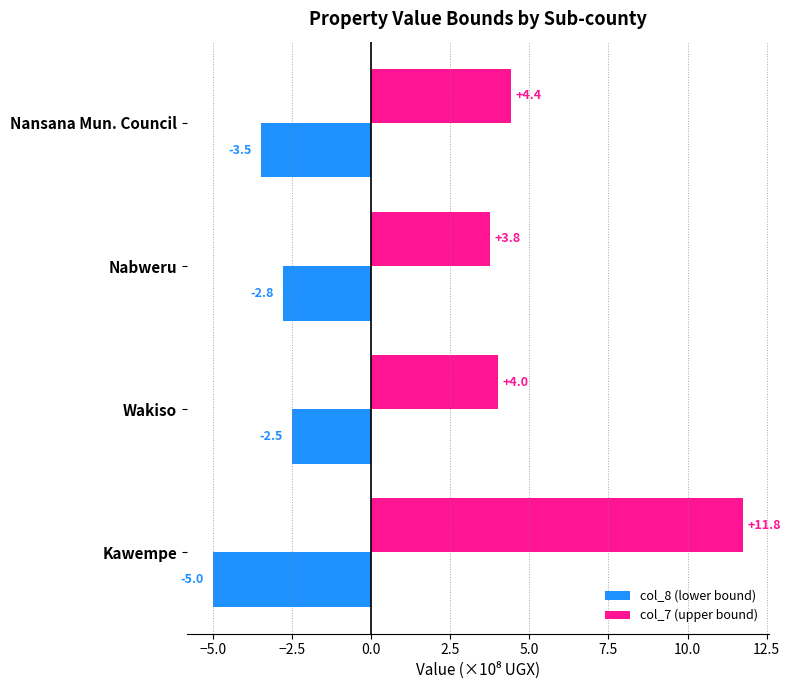

What is the total value across all series at Nansana Mun. Council?

0.9